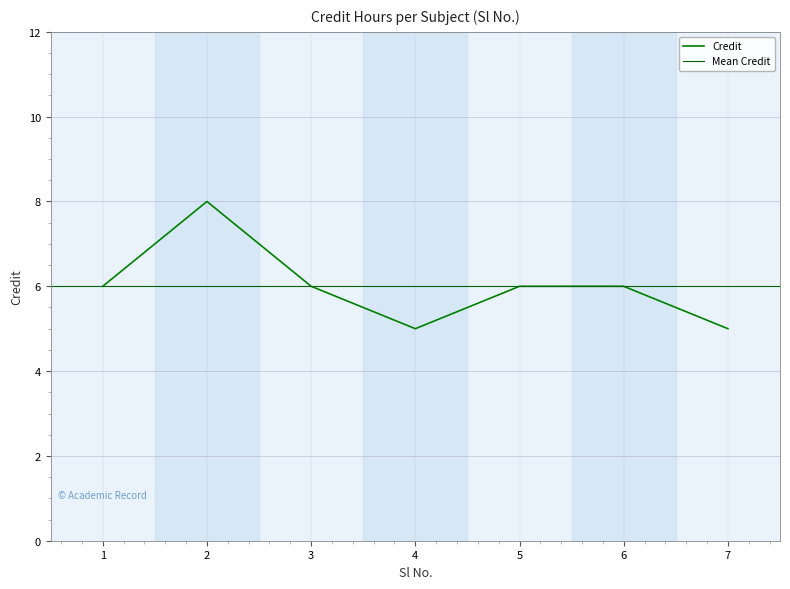

The Credit series shows 6 at 3. True or false?

True